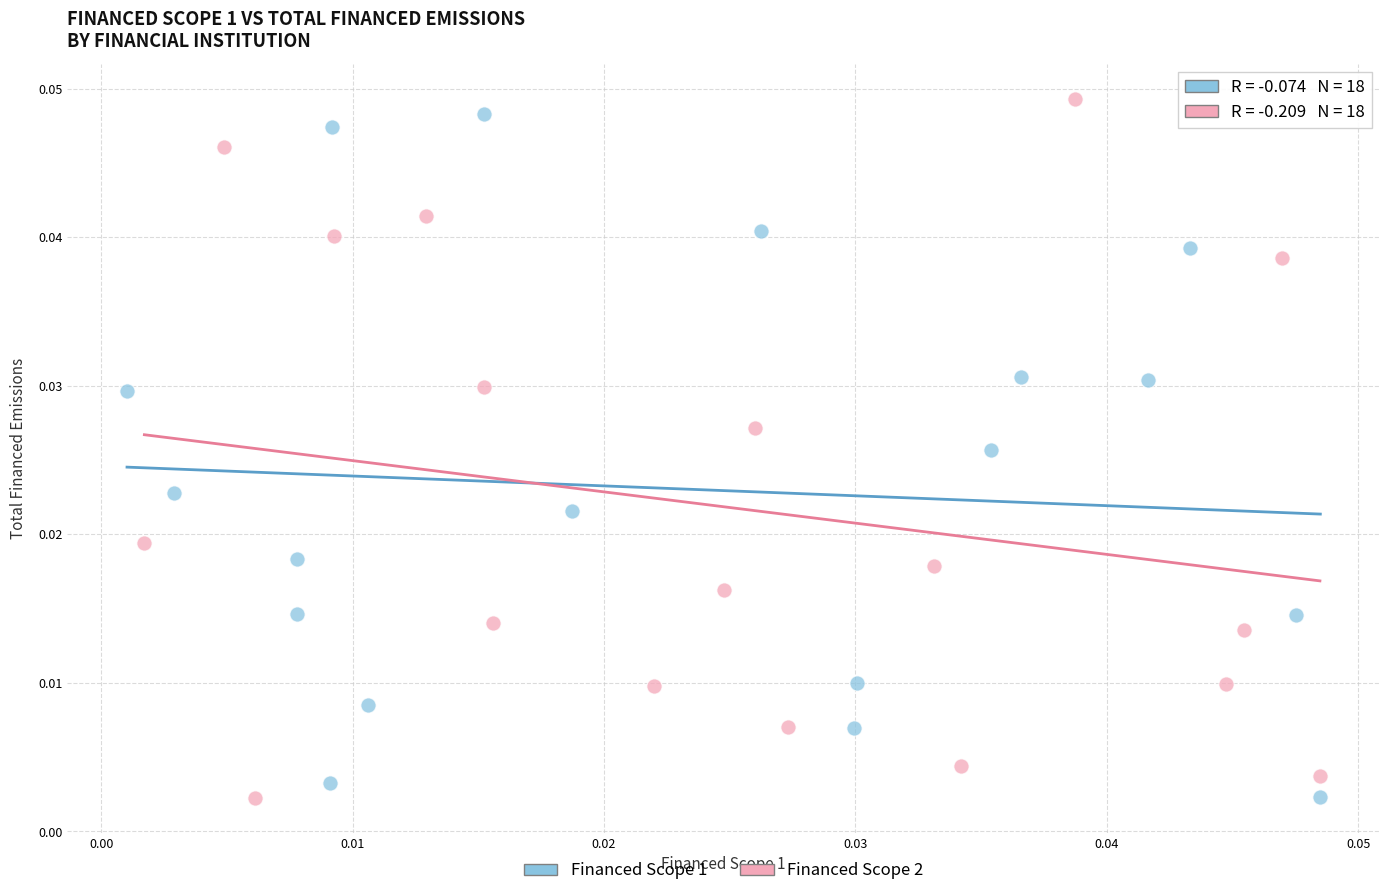

Which series reaches the maximum Y coordinate?

Financed Scope 2